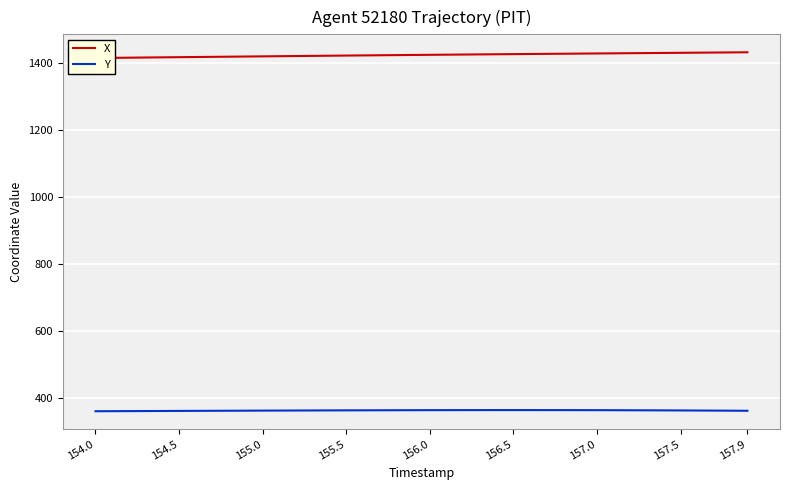

True or false: Y has a value of 363.6 at 157.0.

True